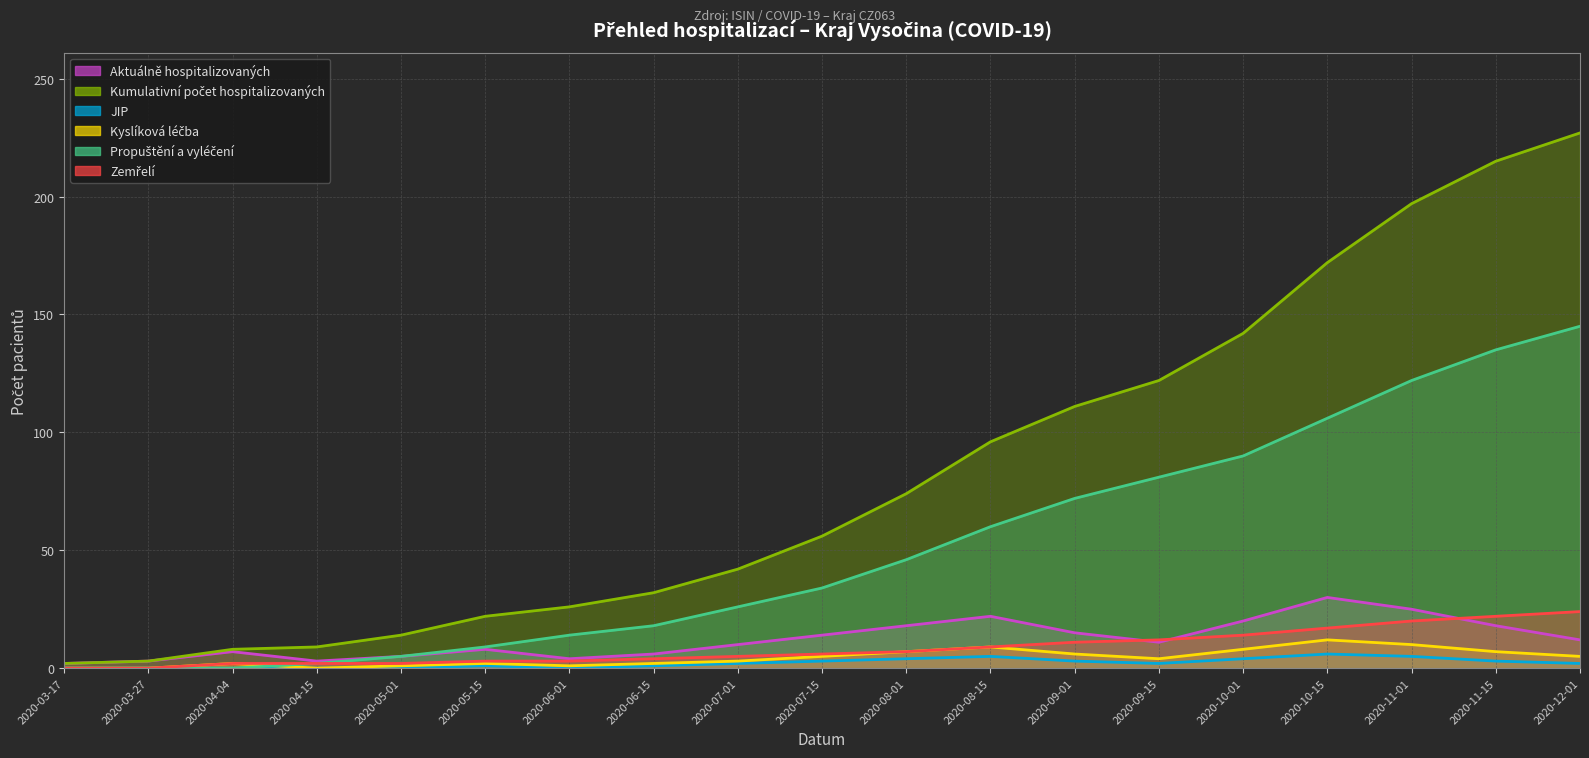

Reading left to right, list all the values displayed in this chart.

Aktuálně hospitalizovaných: 2	3	7	3	5	8	4	6	10	14	18	22	15	11	20	30	25	18	12
Kumulativní počet hospitalizovaných: 2	3	8	9	14	22	26	32	42	56	74	96	111	122	142	172	197	215	227
JIP: 0	0	0	0	0	1	0	1	2	3	4	5	3	2	4	6	5	3	2
Kyslíková léčba: 0	0	2	0	1	2	1	2	3	5	7	9	6	4	8	12	10	7	5
Propuštění a vyléčení: 0	0	0	2	5	9	14	18	26	34	46	60	72	81	90	106	122	135	145
Zemřelí: 0	0	2	2	2	3	3	4	5	6	7	9	11	12	14	17	20	22	24